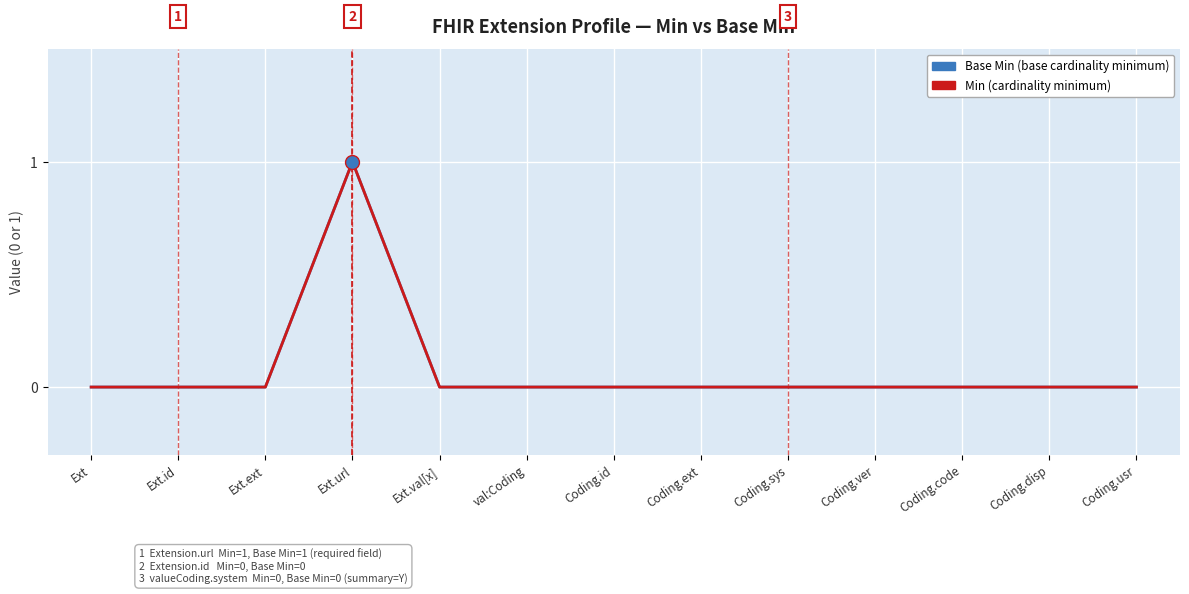

Is it true that Min (property) equals 0 at Coding.ver?

True